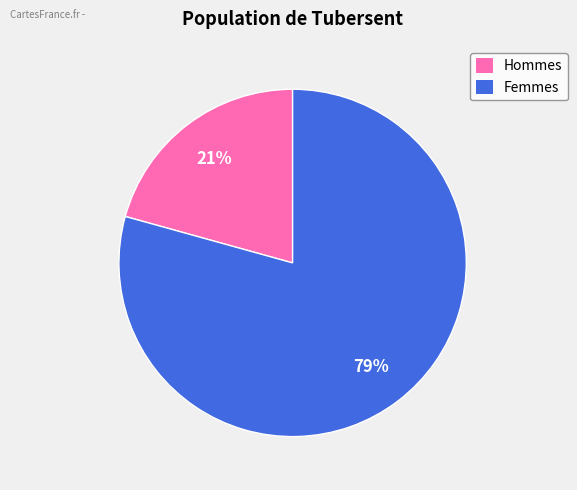

How many slices are in this pie chart?

2